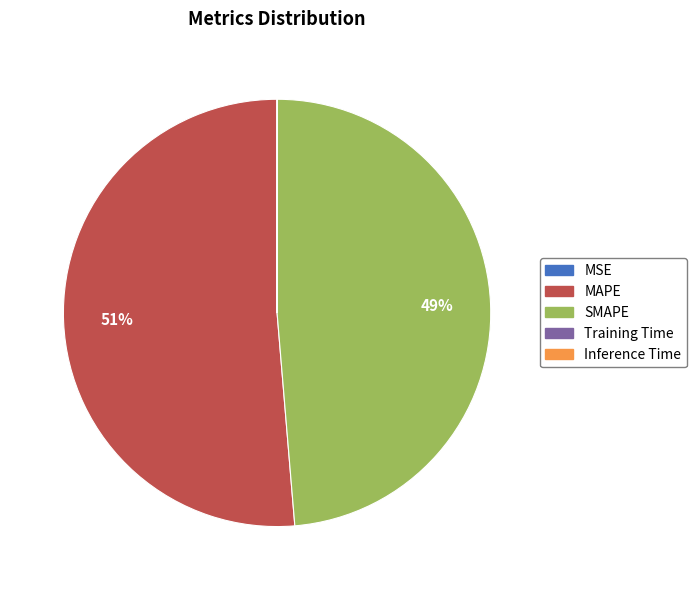

Which slice is the largest?

MAPE